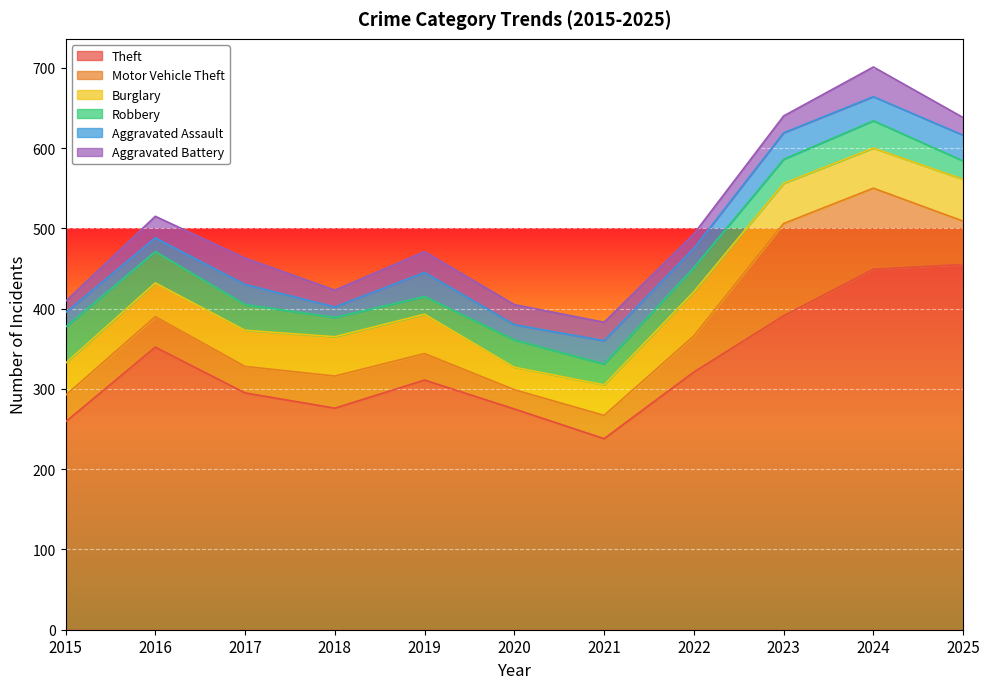

What is the total value across all series at 2015?

409